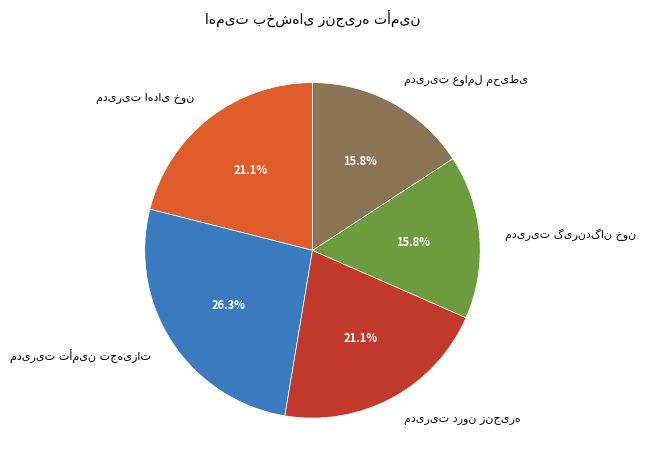

Is there any slice that represents more than half of the pie?

No